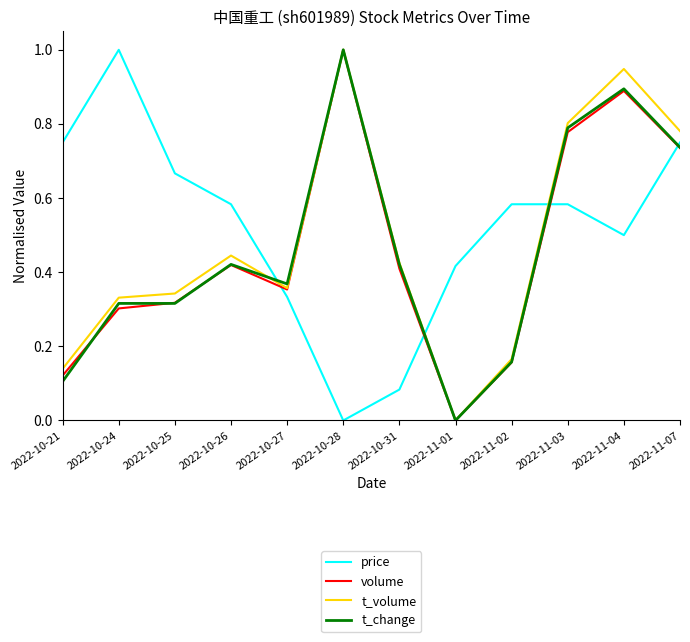

True or false: volume and t_change cross at least once.

True